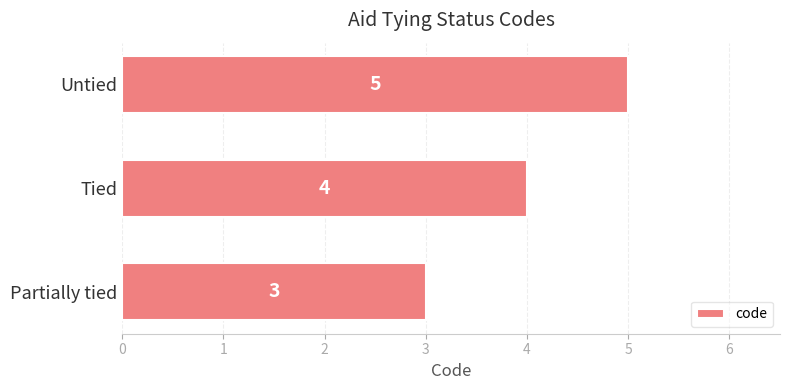

What is the average value?

4